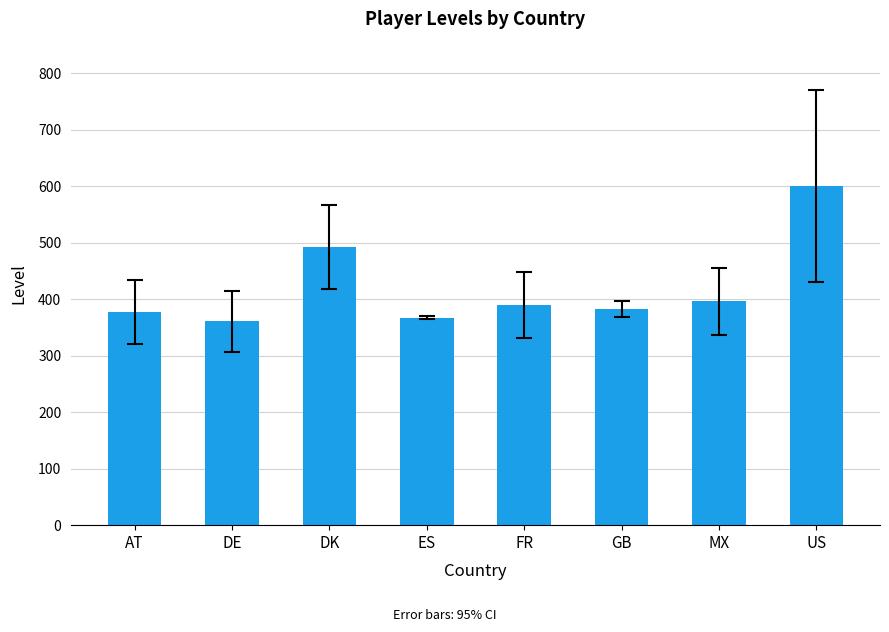

True or false: the data shows 202.7 at AT.

False